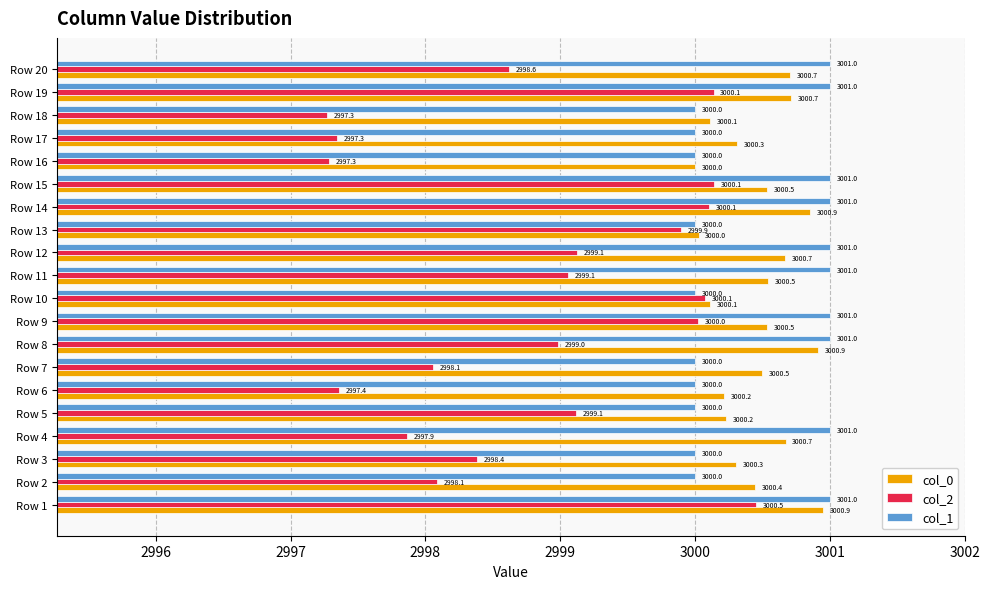

What is the difference between the maximum and minimum values in the col_0 series?

0.9